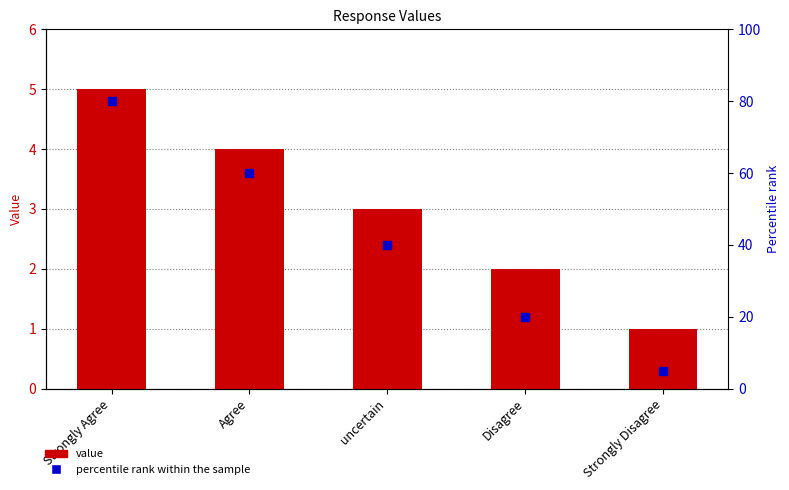

Is the value of value at Agree greater than the value of percentile rank within the sample at Strongly Disagree?

No